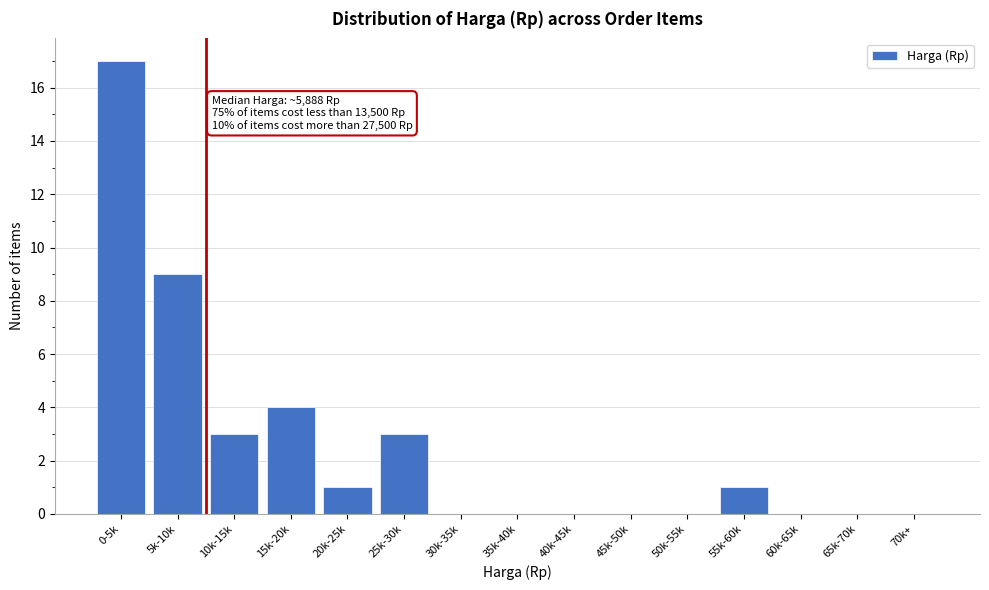

Reading right to left, transcribe all the data shown in this chart.

70k+=0	65k-70k=0	60k-65k=0	55k-60k=1	50k-55k=0	45k-50k=0	40k-45k=0	35k-40k=0	30k-35k=0	25k-30k=3	20k-25k=1	15k-20k=4	10k-15k=3	5k-10k=9	0-5k=17